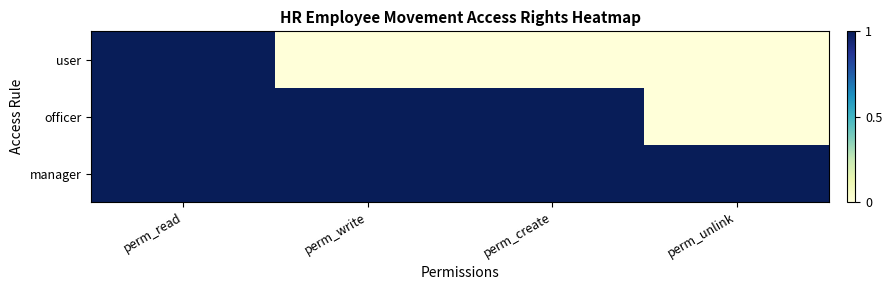

Reading left to right, extract all data points from this chart.

user: perm_read=1	perm_write=0	perm_create=0	perm_unlink=0
officer: perm_read=1	perm_write=1	perm_create=1	perm_unlink=0
manager: perm_read=1	perm_write=1	perm_create=1	perm_unlink=1